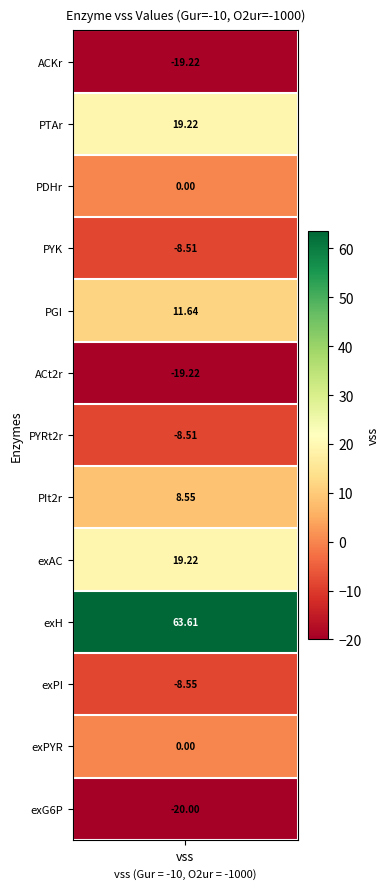

What is the sum of all values?

38.2